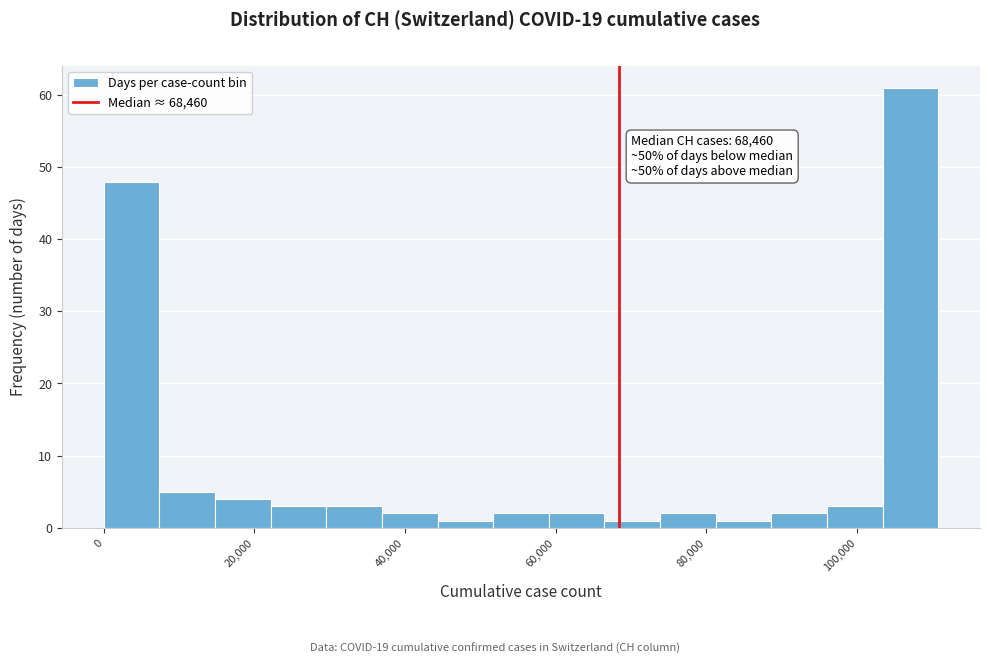

Read against the x-axis, roughly where is the centre of the tallest bar?

108000